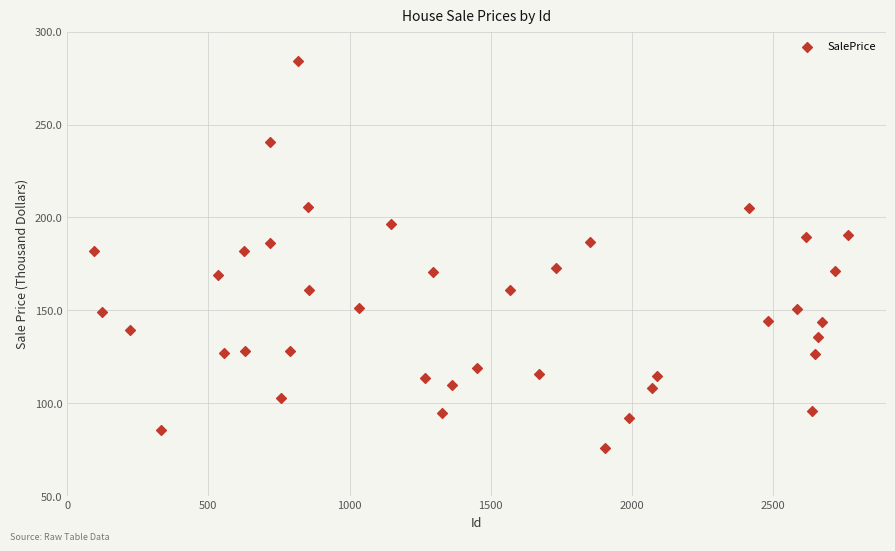

What is the range of Y values (max minus min)?

207.9